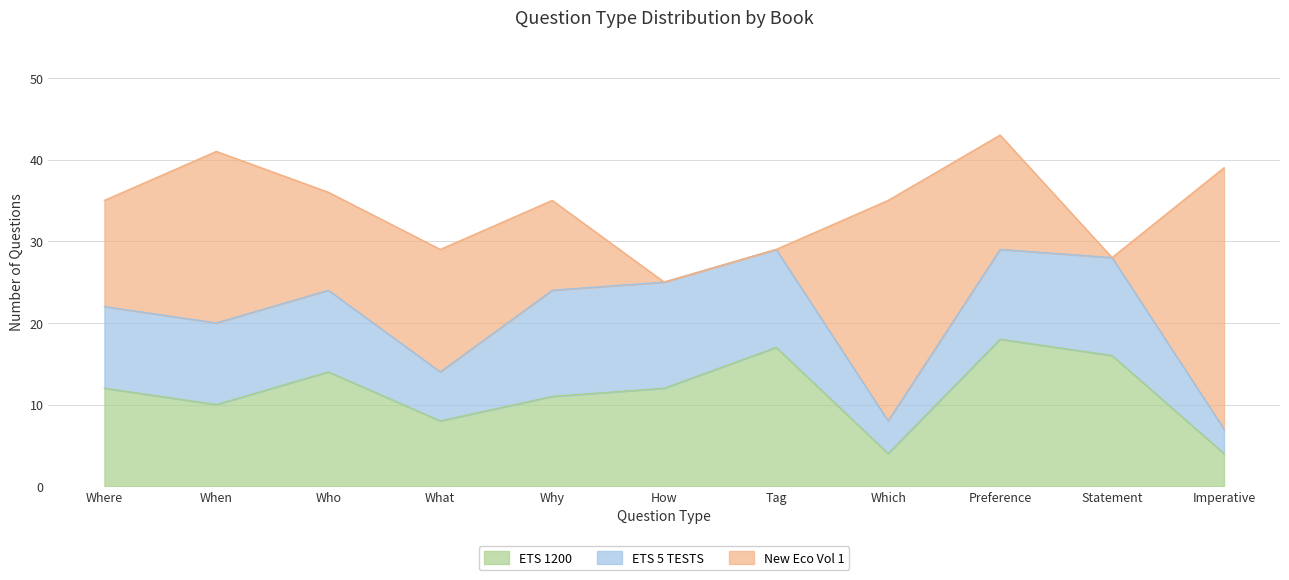

Where is the first local maximum for ETS 1200?

Who